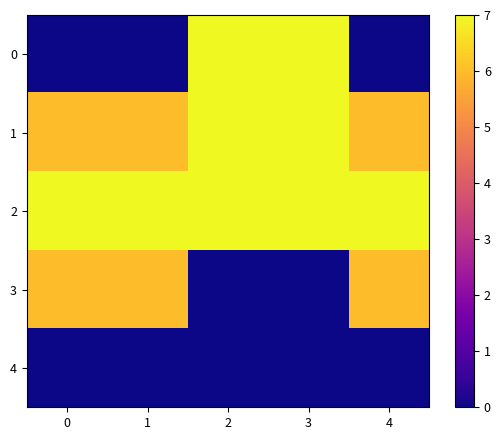

Reading left to right, list all the values displayed in this chart.

row_0: 0=0	1=0	2=7	3=7	4=0
row_1: 0=6	1=6	2=7	3=7	4=6
row_2: 0=7	1=7	2=7	3=7	4=7
row_3: 0=6	1=6	2=0	3=0	4=6
row_4: 0=0	1=0	2=0	3=0	4=0